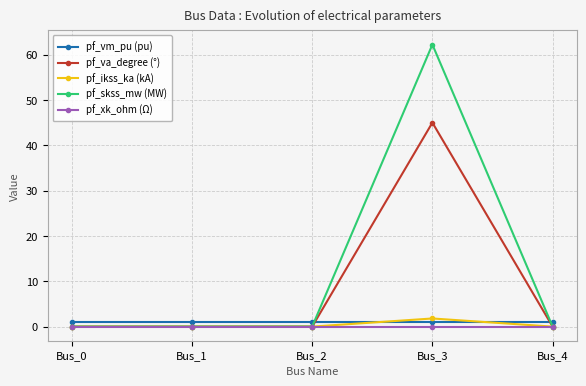

True or false: pf_vm_pu (pu) has a value of 1.1 at Bus_3.

True